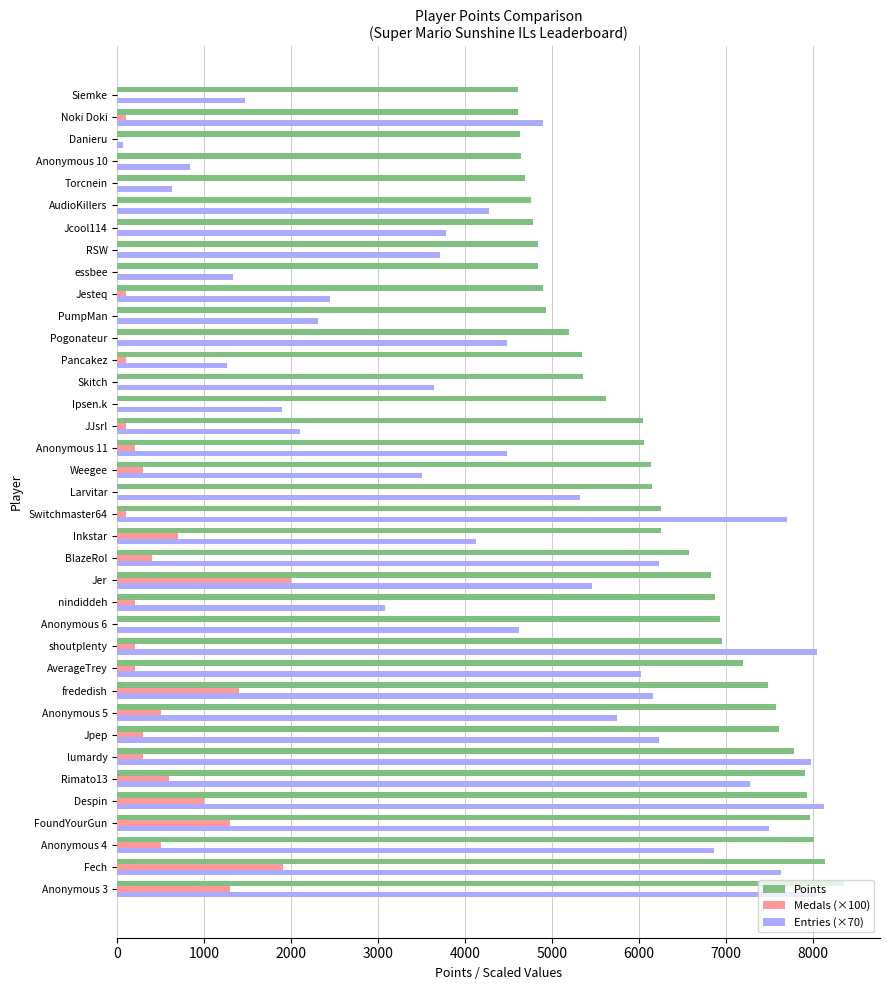

What is the sum of all Entries (×70) values?

169260